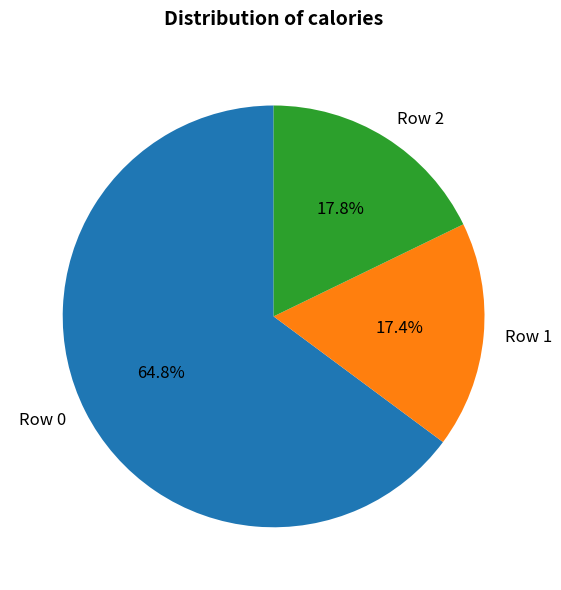

Which category has the biggest portion of the pie?

Row 0